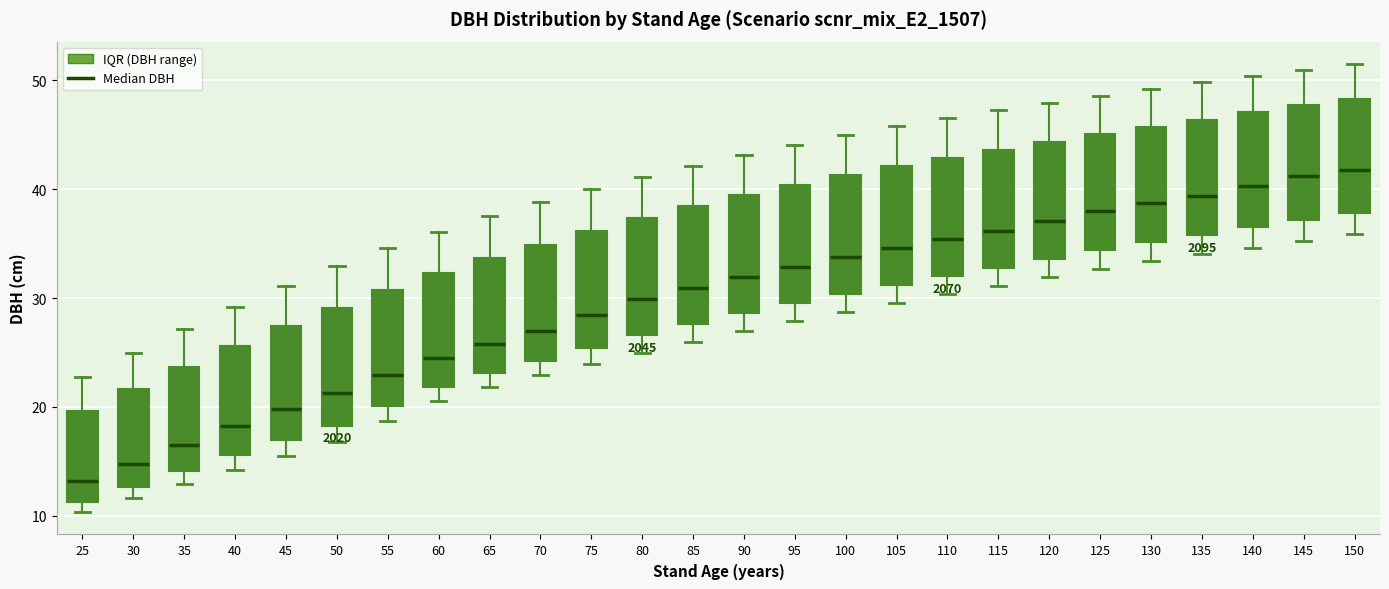

Which box's median line is the lowest?

25